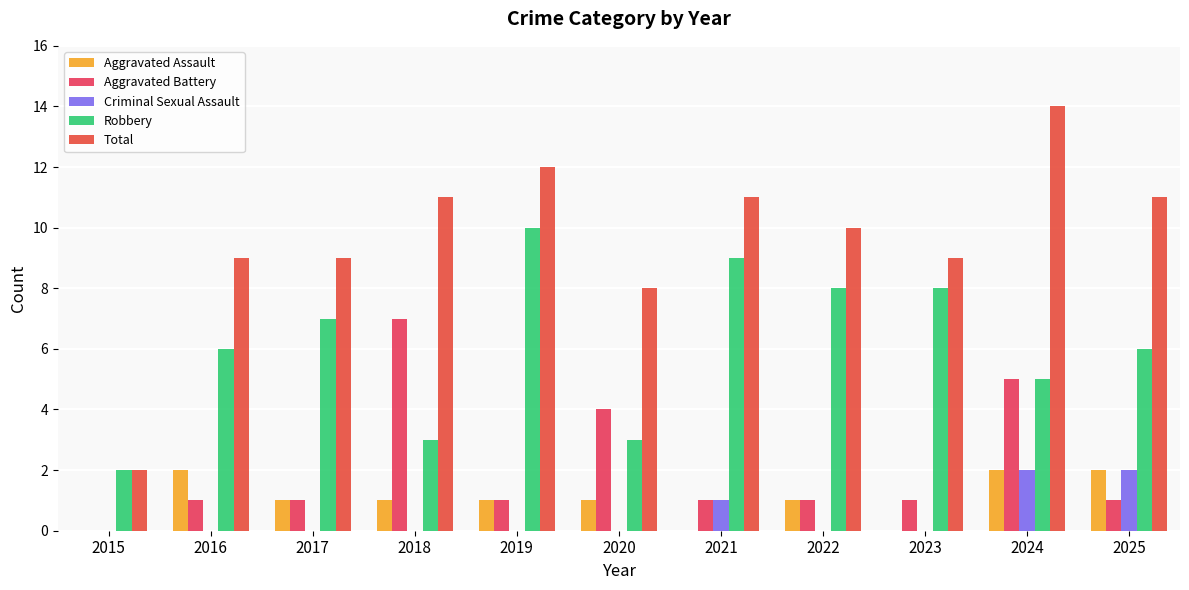

What is the value of the Aggravated Assault bar at the 6th from the left?

1